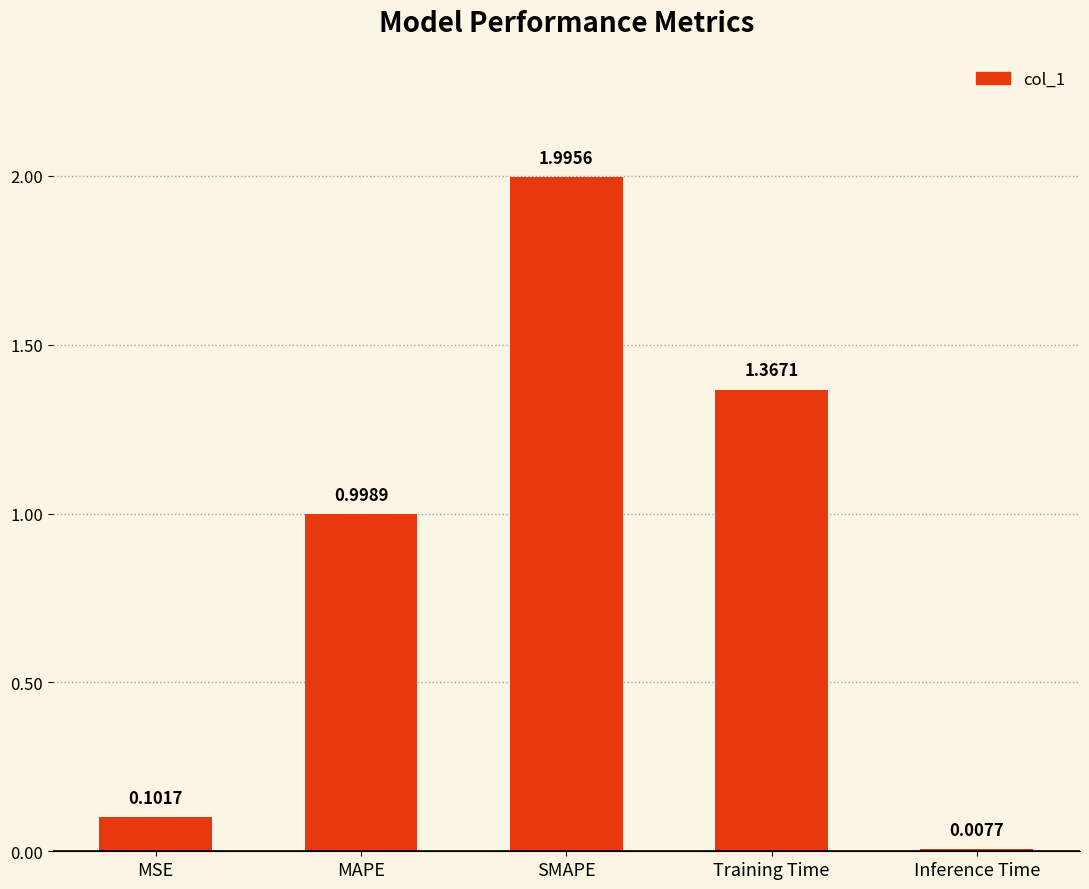

What is the change in value from MAPE to Inference Time?

-1.0